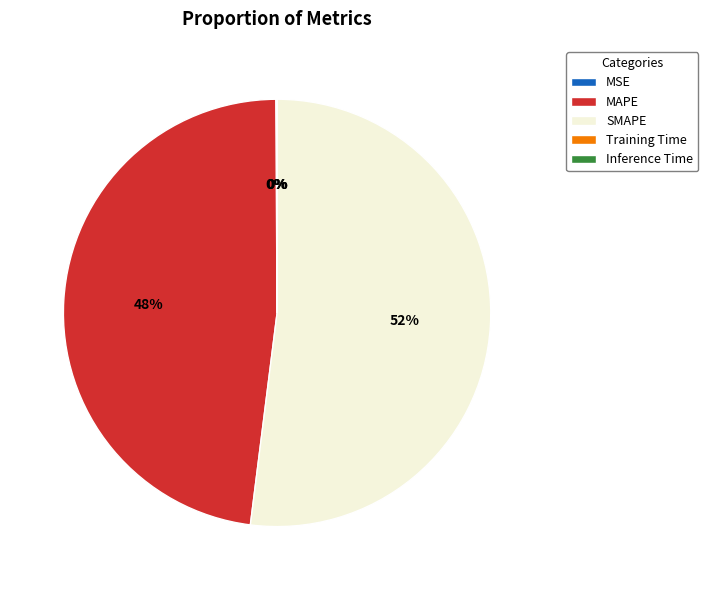

To the nearest percent, what portion does SMAPE represent?

52%